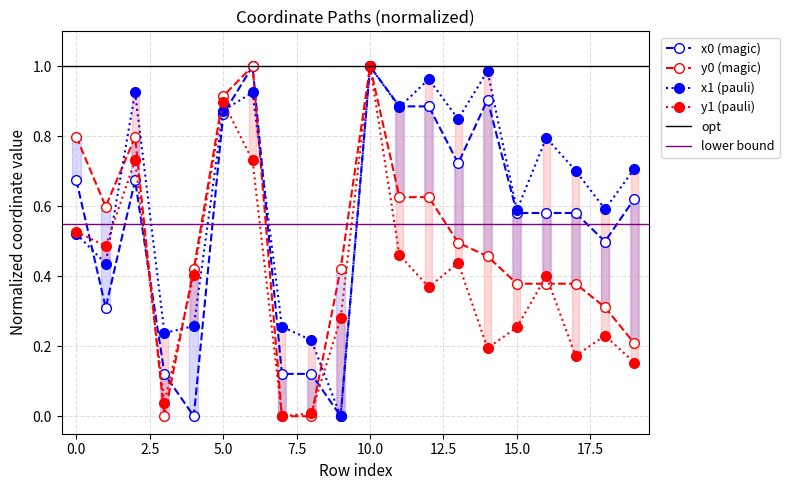

How many interior local valleys does the y1 series have?

6